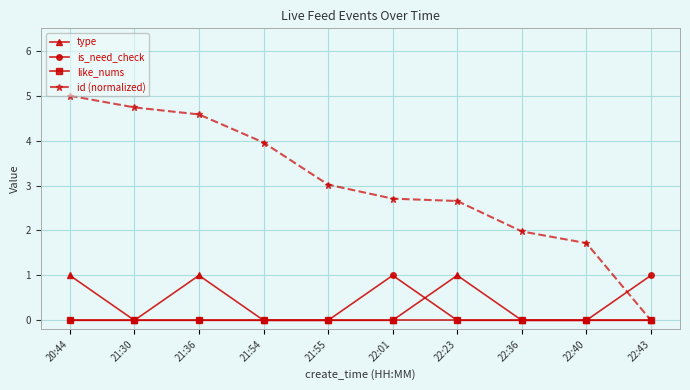

Count the number of data series in this chart.

4